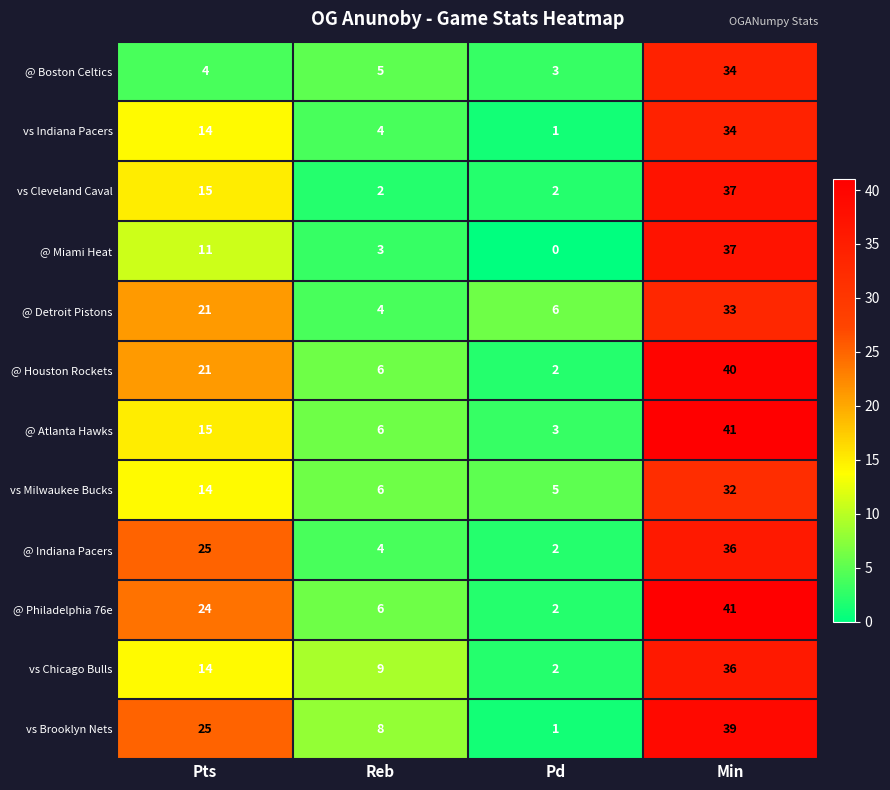

Which category has the lowest value in the @ Boston Celtics series?

Pd